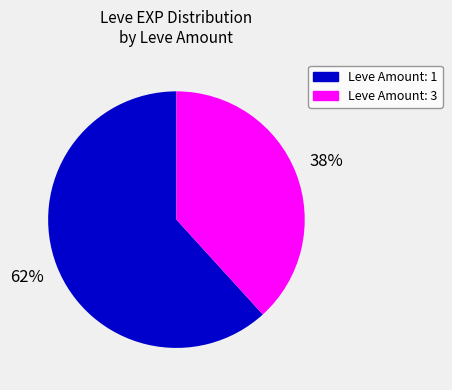

To the nearest percent, what is the difference between the largest and smallest slice percentages?

24%